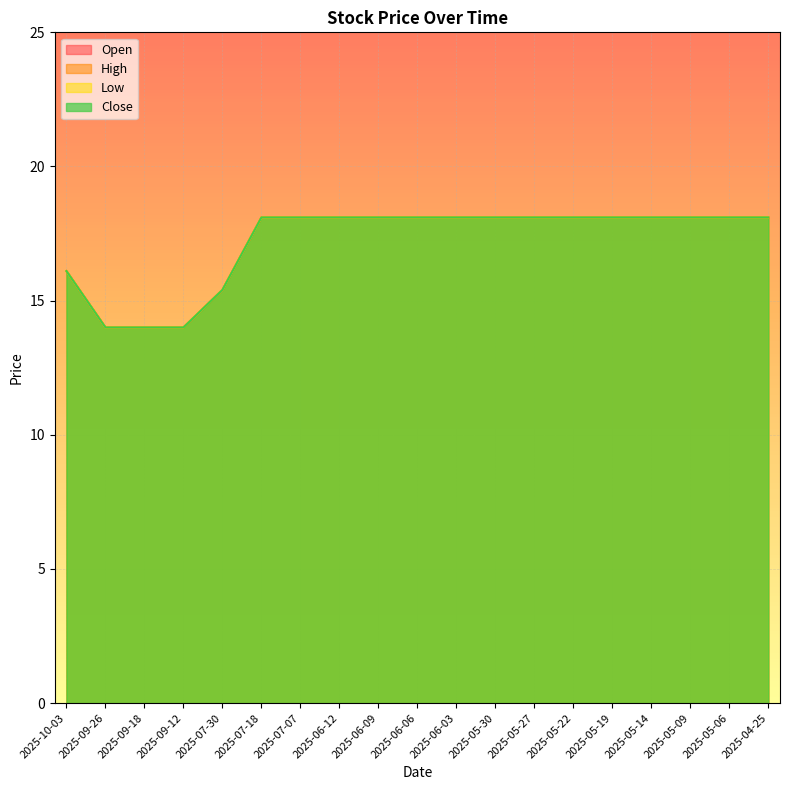

How many lines are shown in the chart?

4